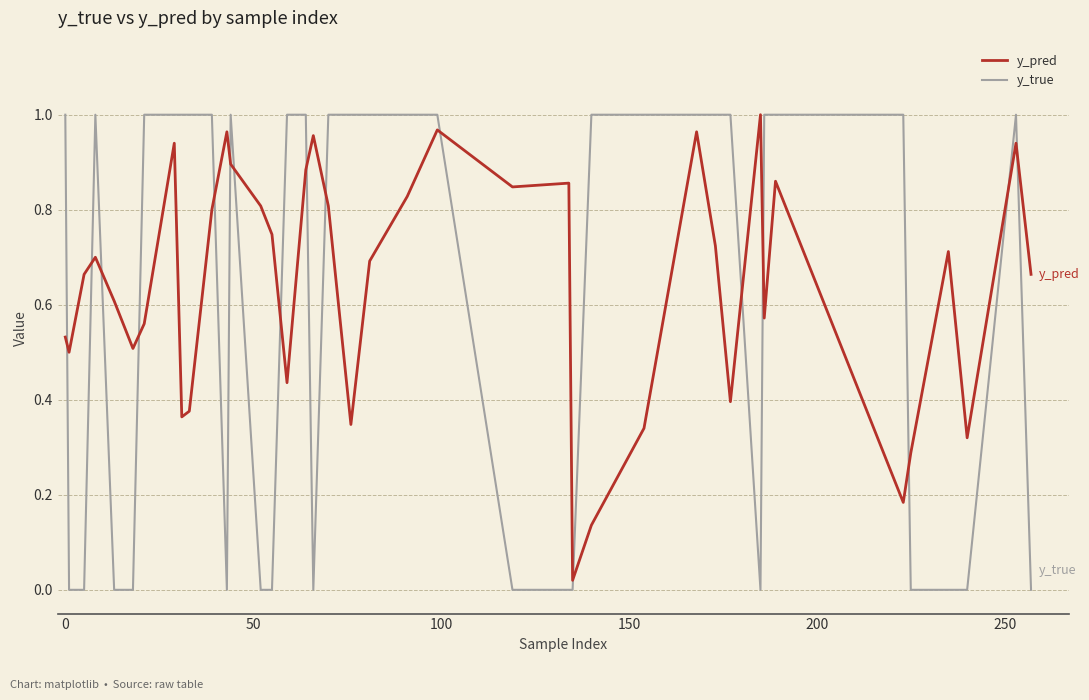

Which series has the widest spread of values?

y_true